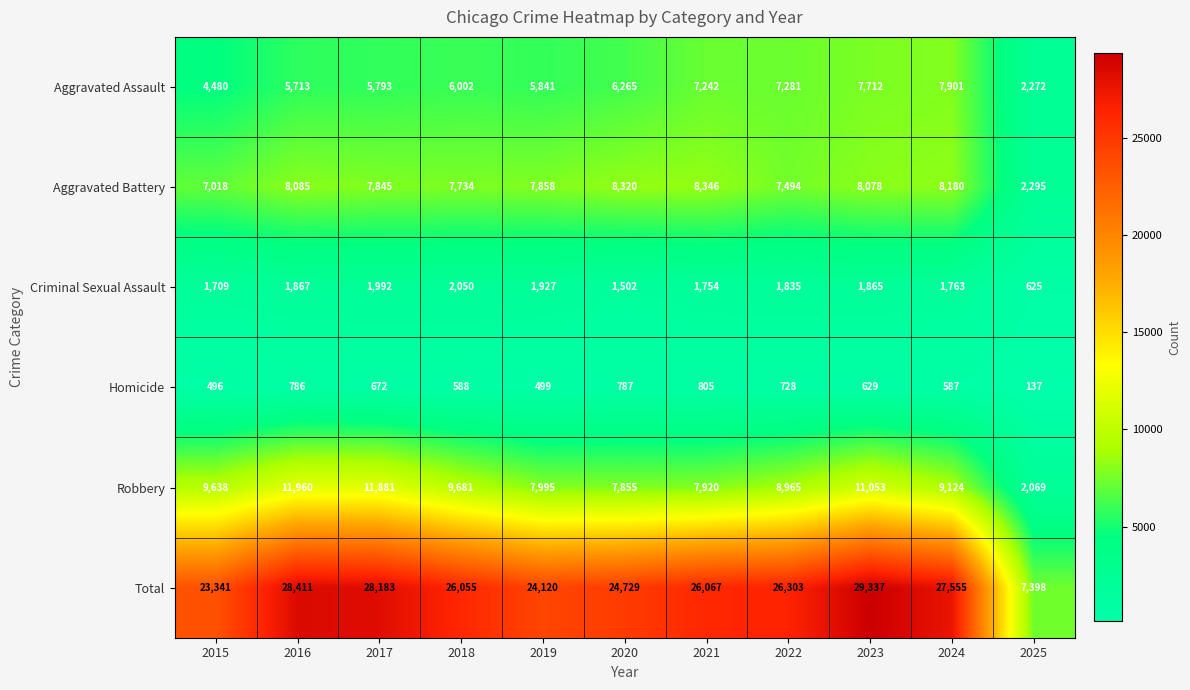

Rank the series by their maximum value, from lowest to highest.

Homicide, Criminal Sexual Assault, Aggravated Assault, Aggravated Battery, Robbery, Total